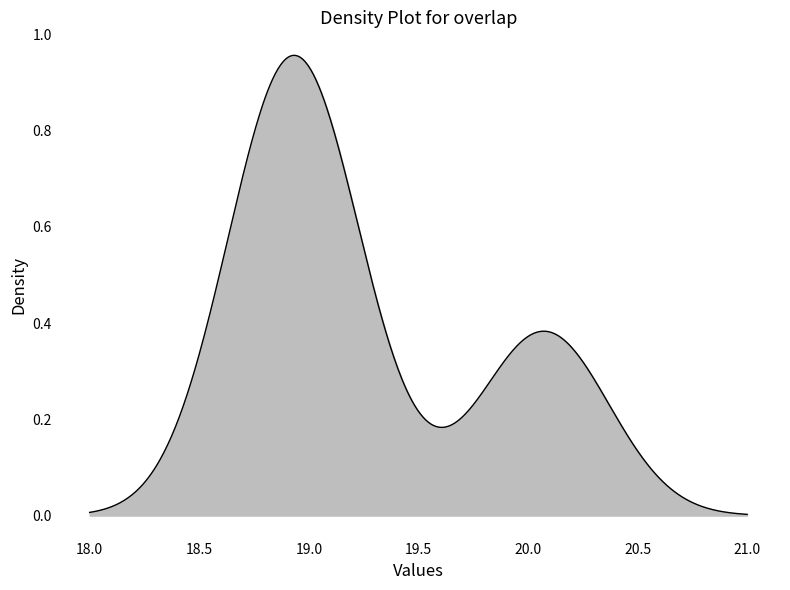

How many lines are shown in the chart?

1